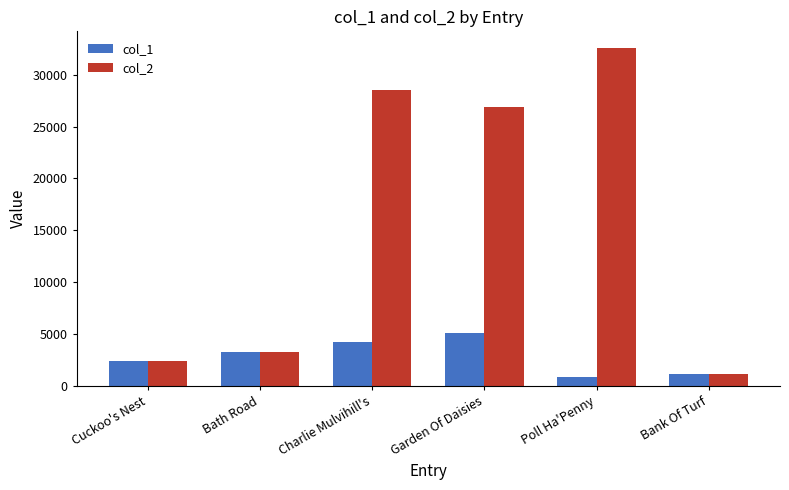

What is the label of the 5th bar from the right?

Bath Road